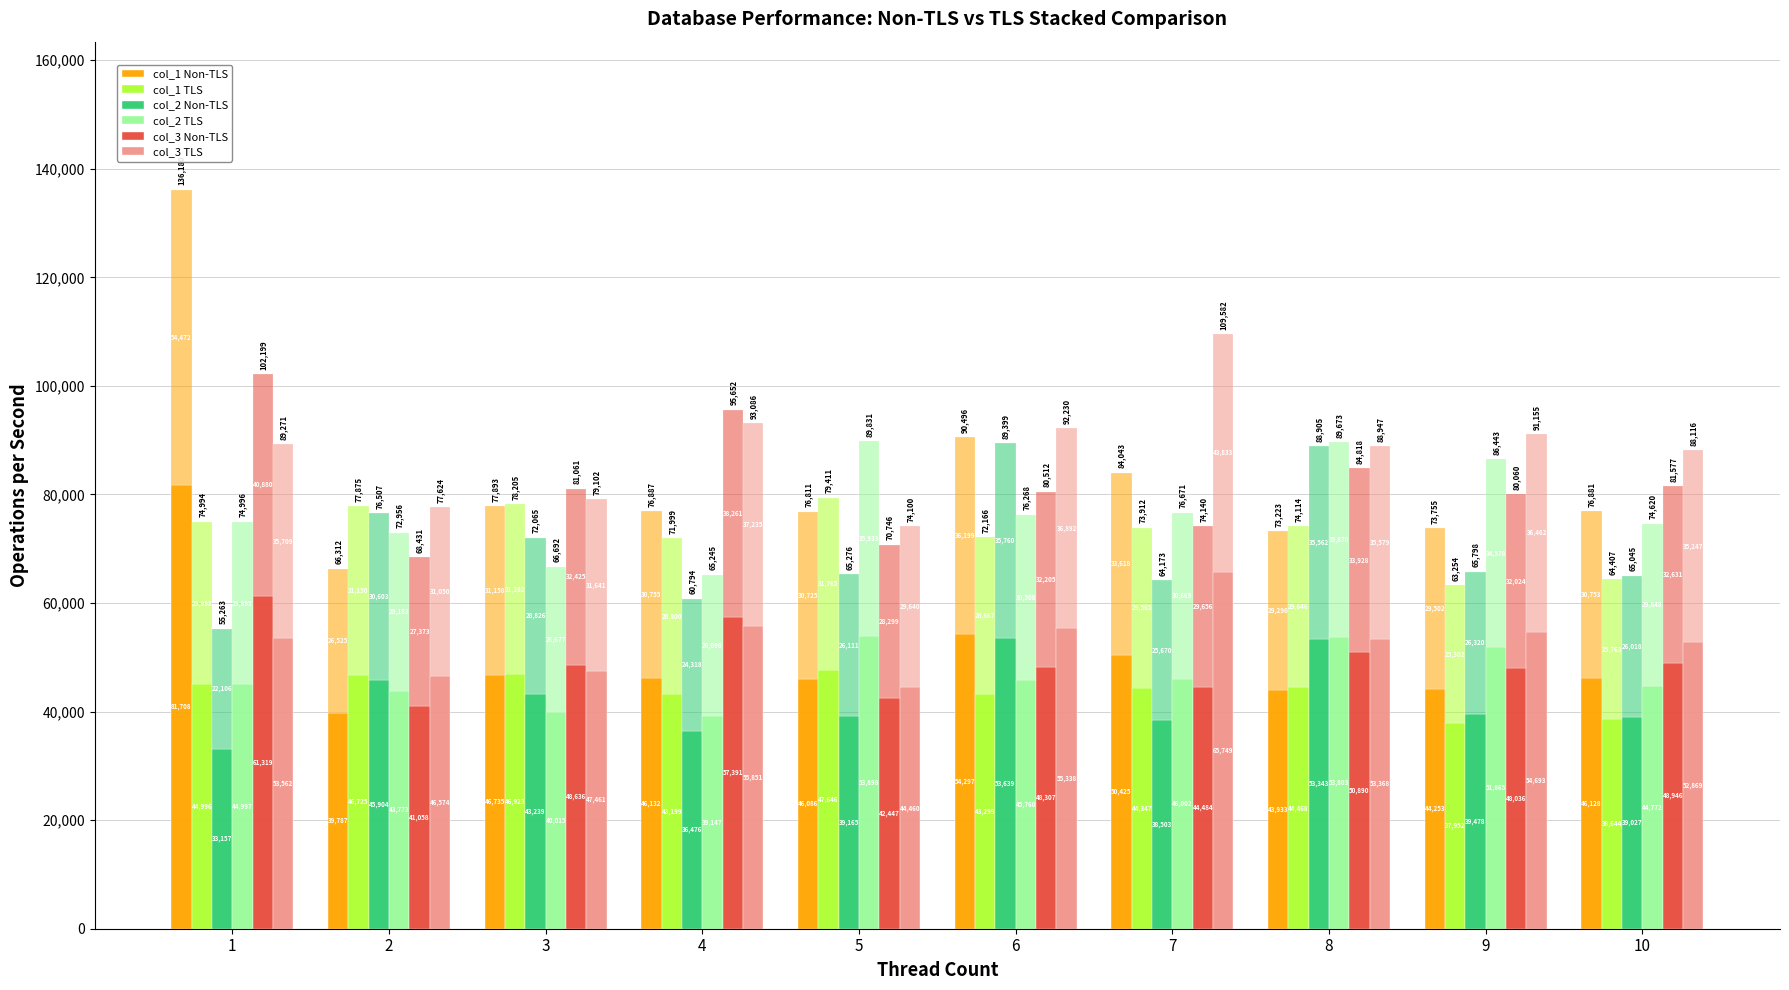

The value of col_3 TLS at 4 is 55851. True or false?

True